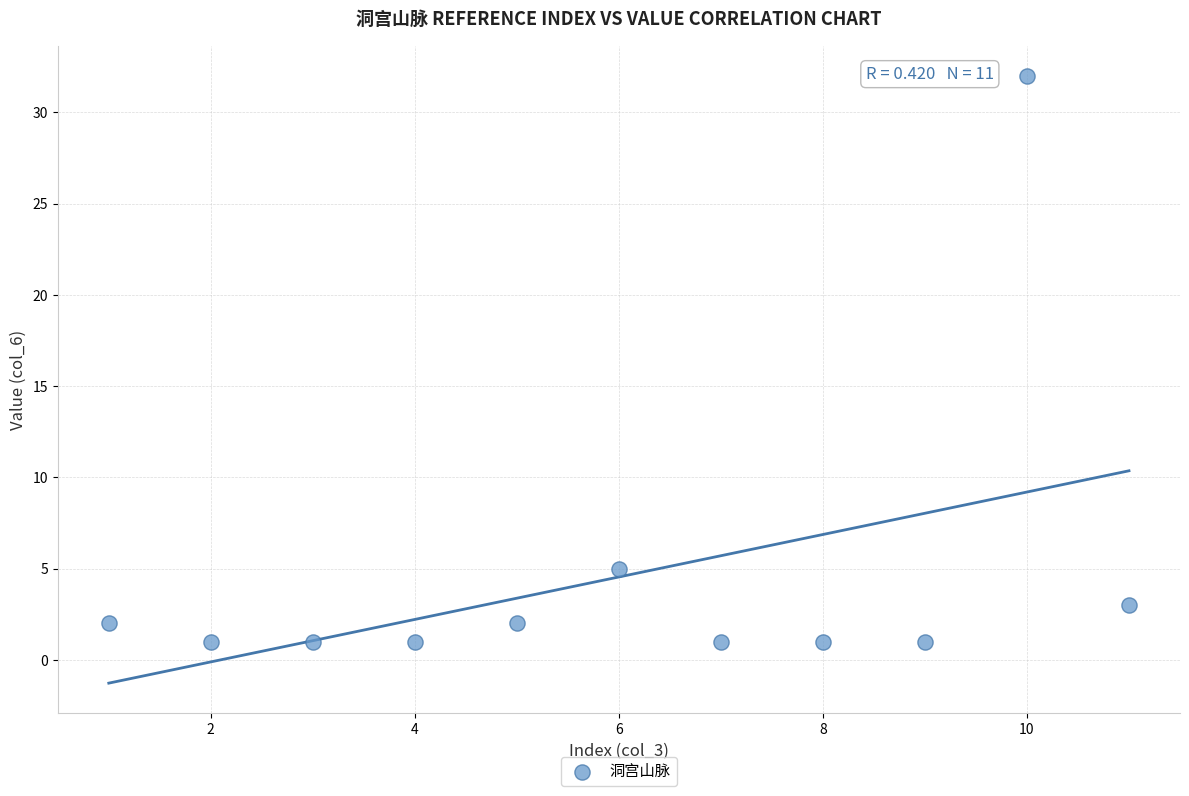

What Y value in the scatter plot is closest to 16?

5